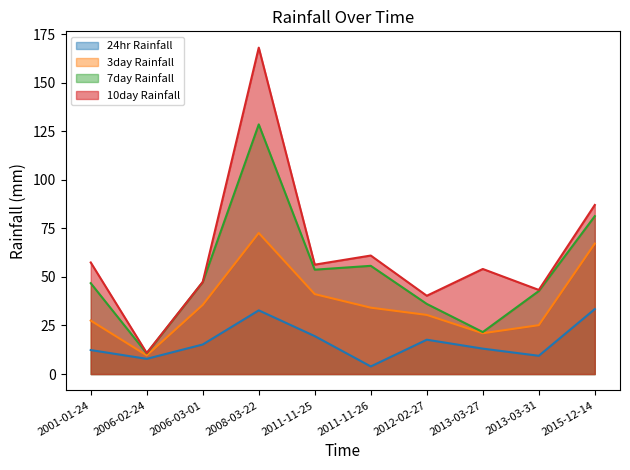

Is it true that 3day Rainfall equals 35.6 at 2006-03-01?

True